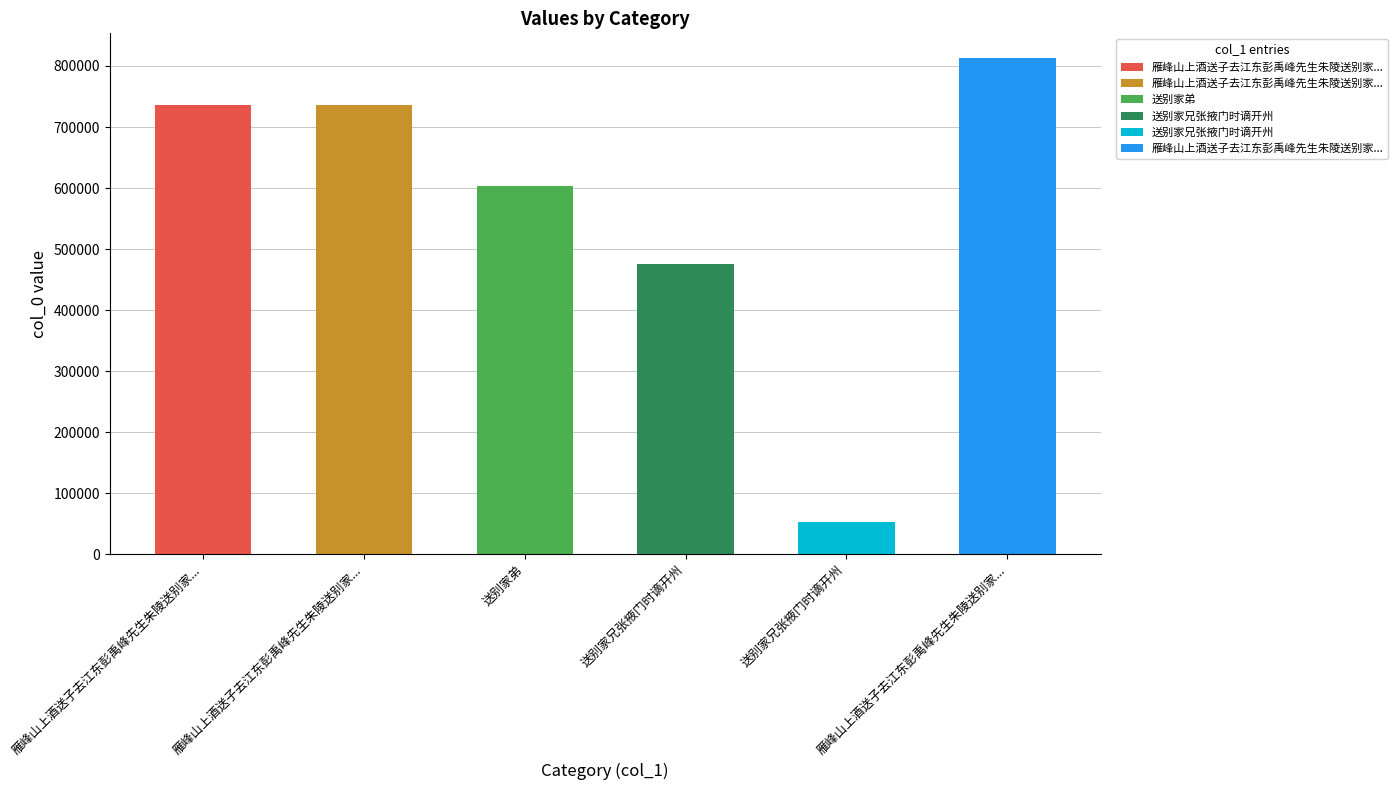

Does the chart contain stacked bars?

No